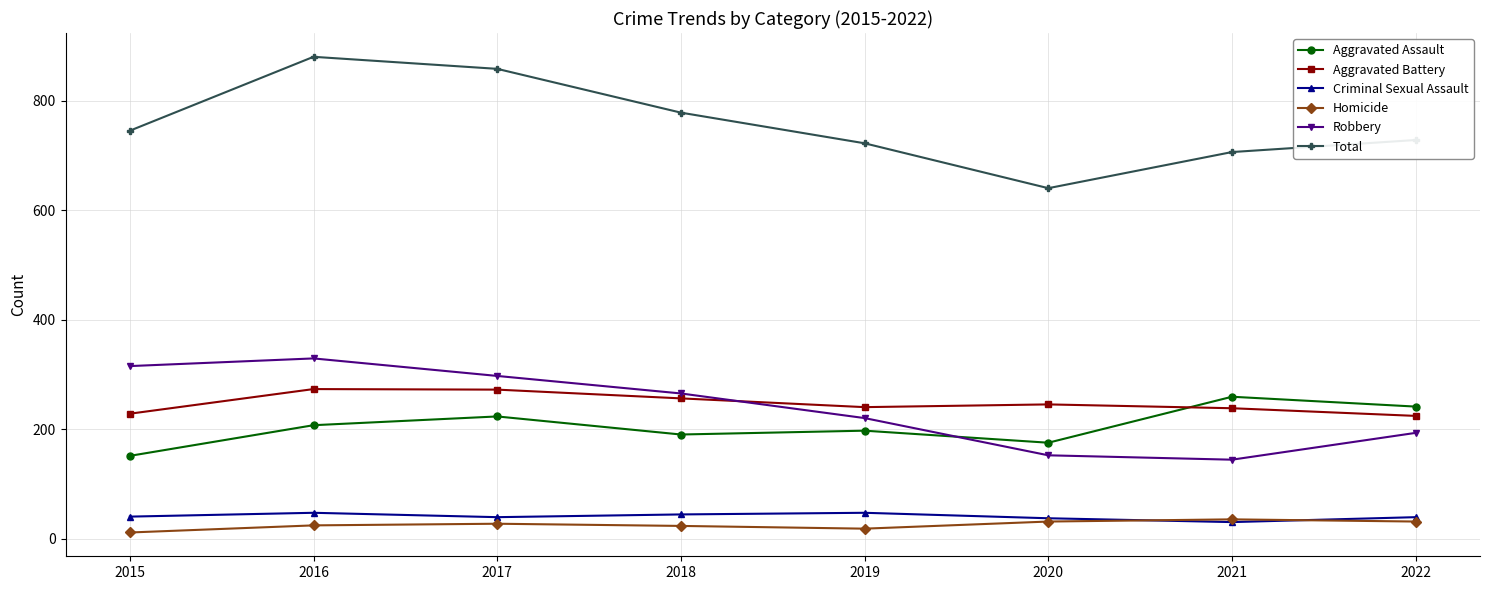

Is it true that Aggravated Assault equals 151 at 2015?

True